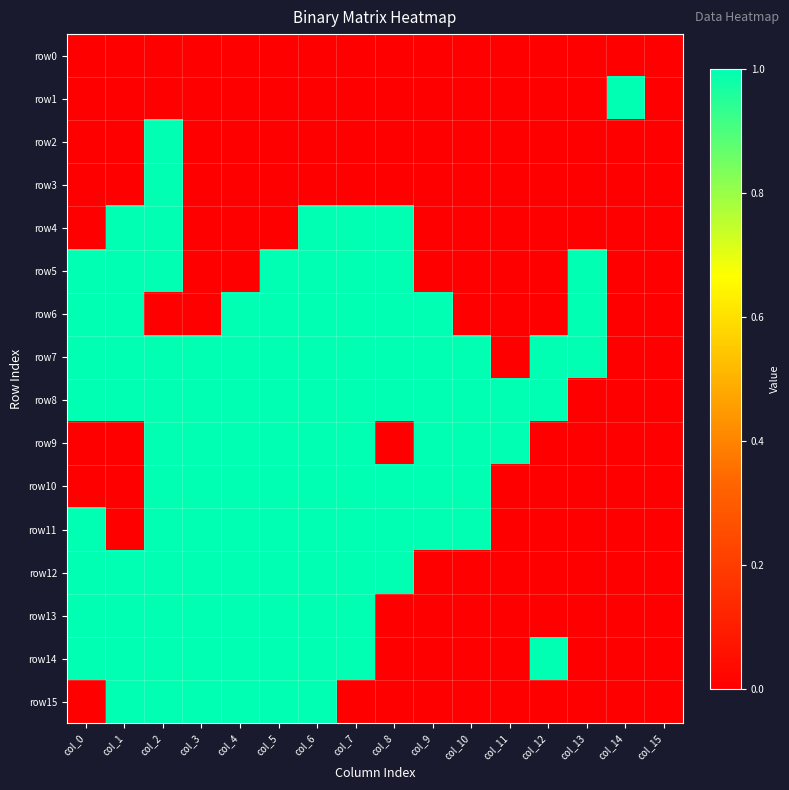

Which series has the widest spread of values?

row1